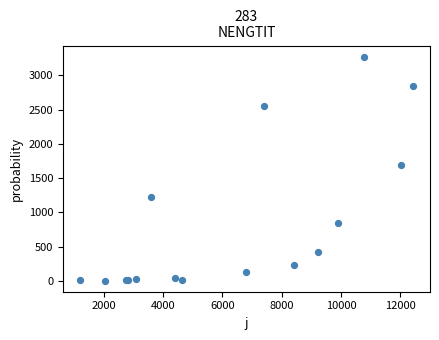

What Y value in the scatter plot is closest to 1638?

1690